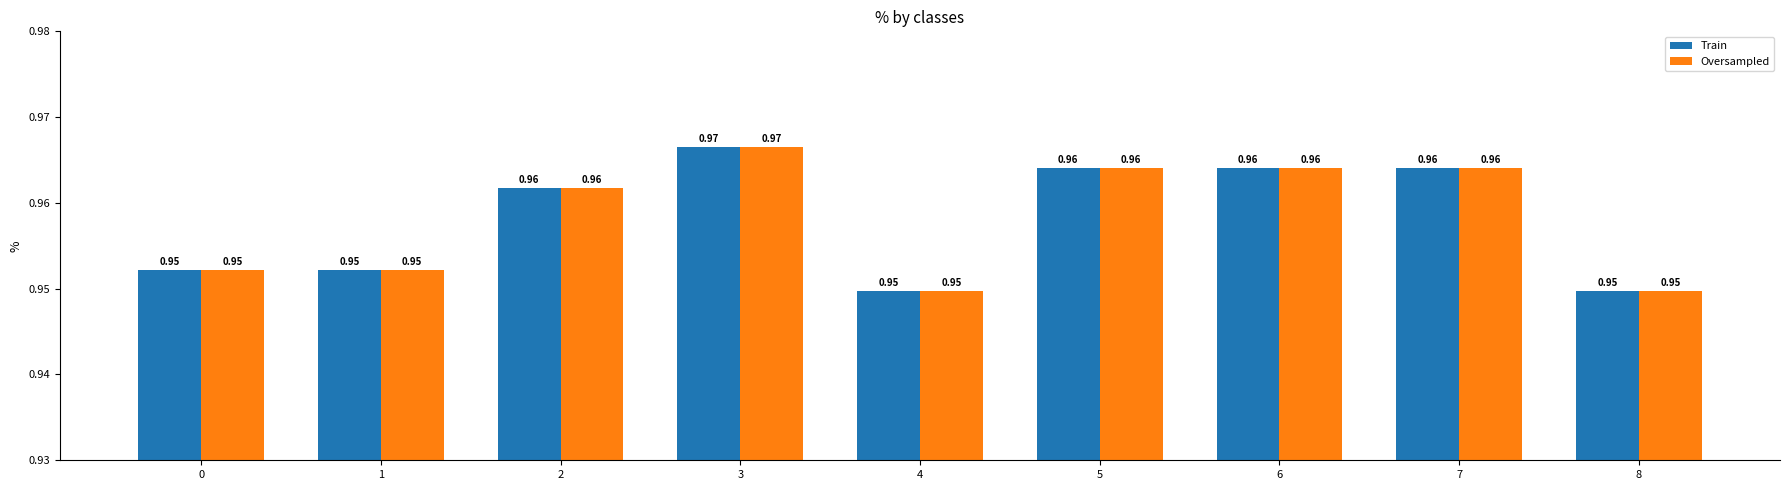

What is the sum of all Oversampled values?

8.6